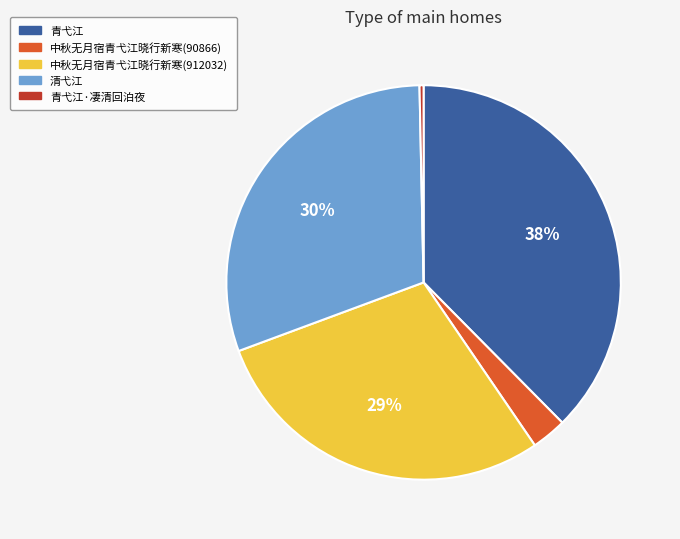

To the nearest percent, what is the average slice percentage?

20%